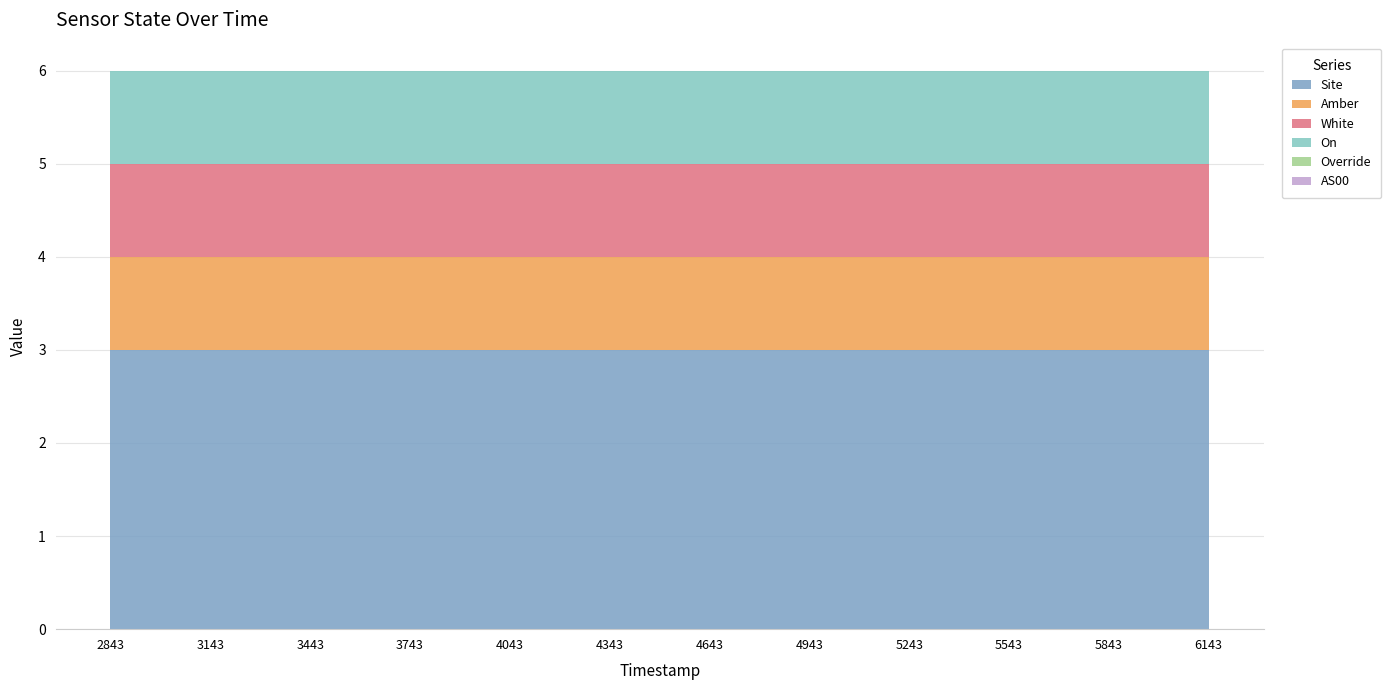

Reading right to left, what are all the values shown in this chart?

Site: 3	3	3	3	3	3	3	3	3	3	3	3
Amber: 1	1	1	1	1	1	1	1	1	1	1	1
White: 1	1	1	1	1	1	1	1	1	1	1	1
On: 1	1	1	1	1	1	1	1	1	1	1	1
Override: 0	0	0	0	0	0	0	0	0	0	0	0
AS00: 0	0	0	0	0	0	0	0	0	0	0	0